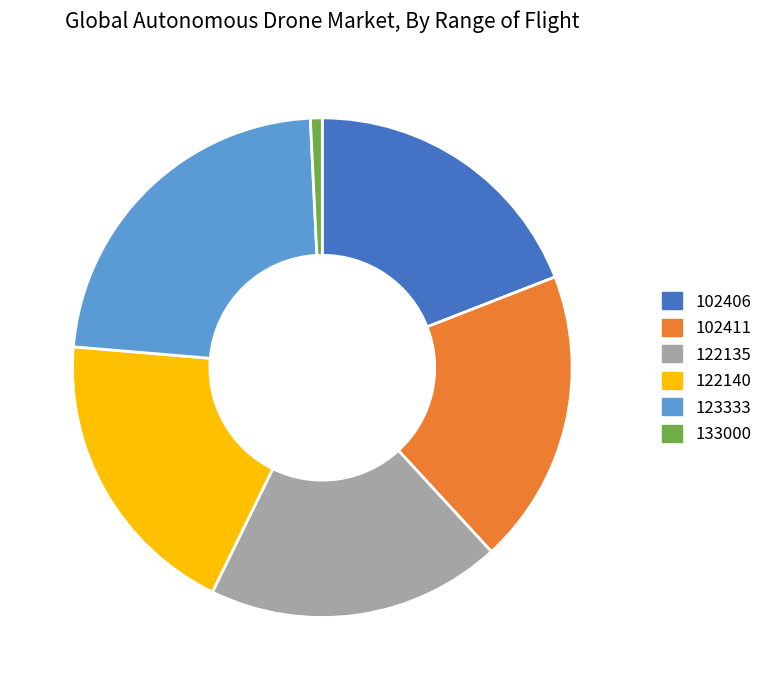

How many slices are in this pie chart?

6